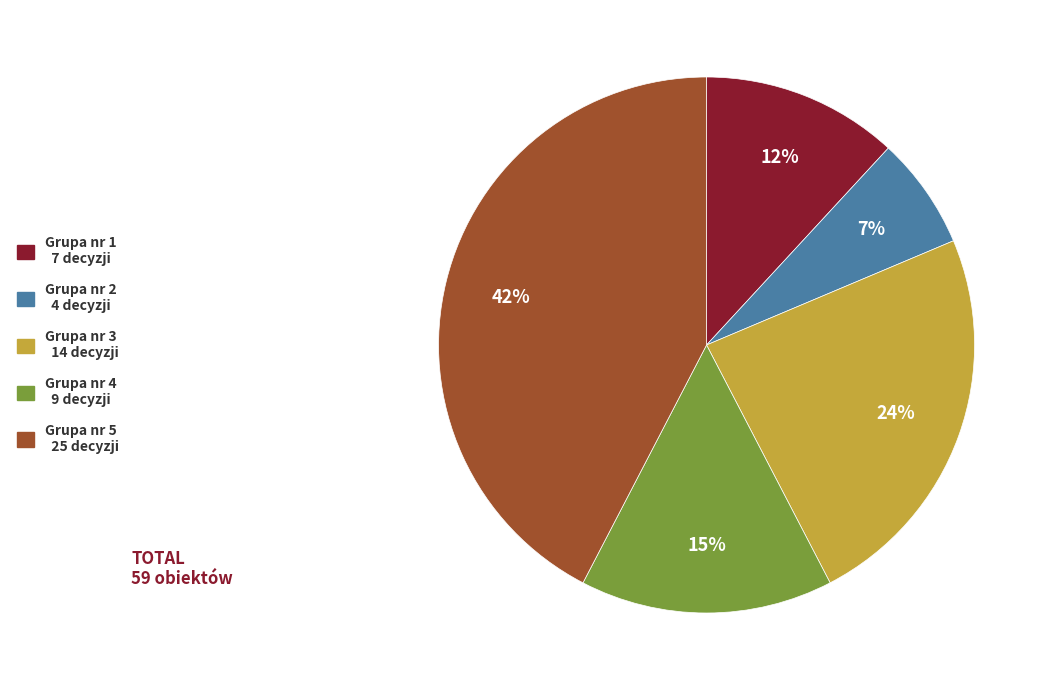

Between Grupa nr 4 9 decyzji and Grupa nr 3 14 decyzji, which is larger?

Grupa nr 3 14 decyzji